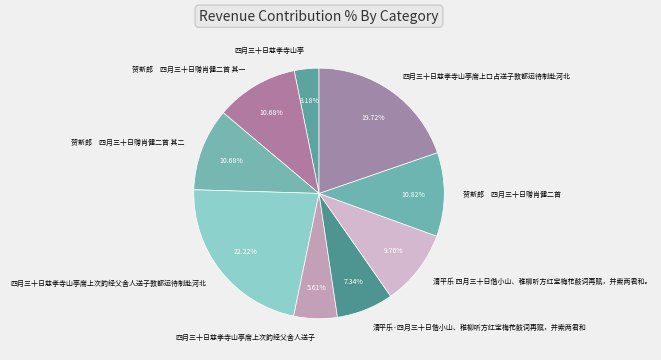

To the nearest percent, what portion does 四月三十日慈孝寺山亭 represent?

3%